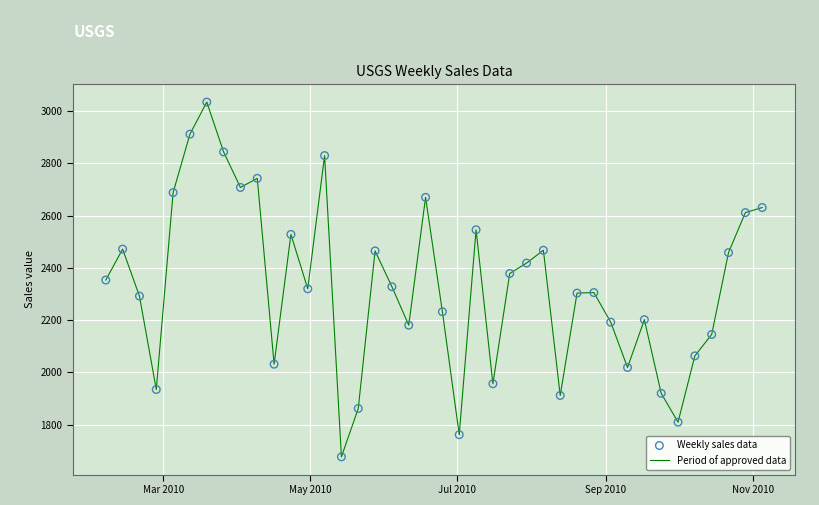

What is the difference between the maximum and minimum values?

1357.5